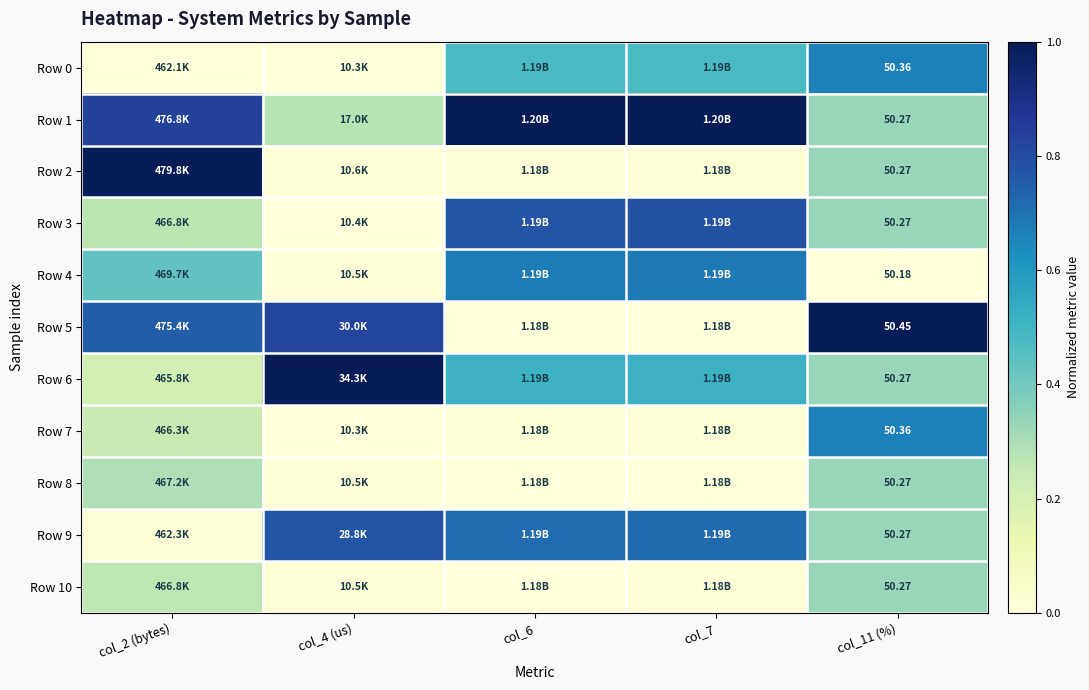

The value of Row 5 at col_7 is 0.0. True or false?

False